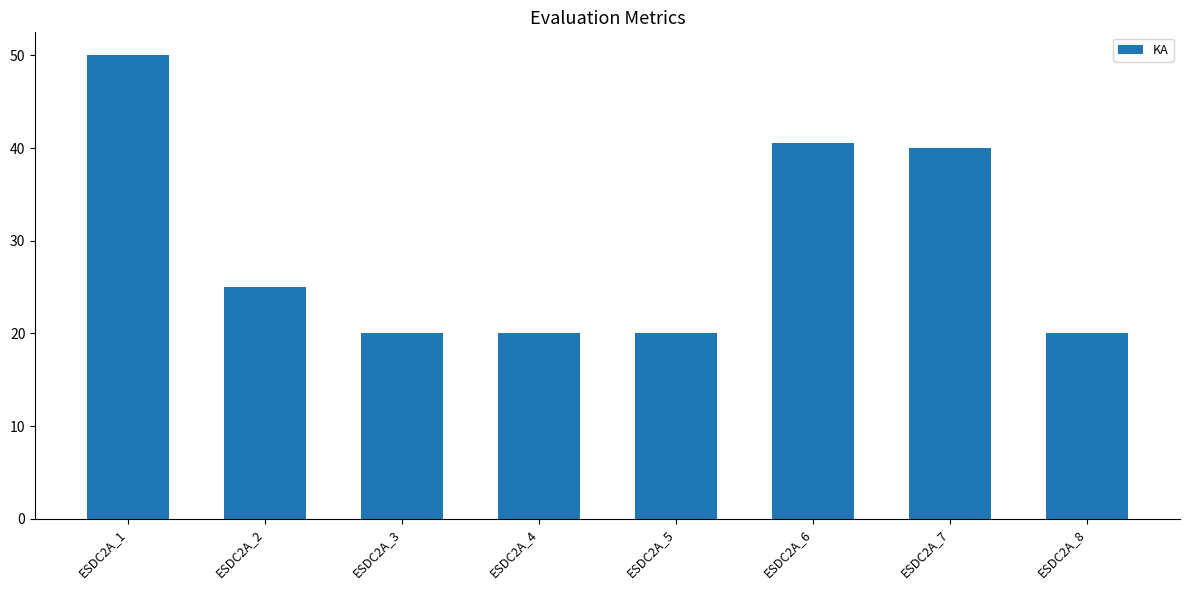

Reading left to right, extract all data points from this chart.

ESDC2A_1=50.0	ESDC2A_2=25.0	ESDC2A_3=20.0	ESDC2A_4=20.0	ESDC2A_5=20.0	ESDC2A_6=40.5	ESDC2A_7=40.0	ESDC2A_8=20.0